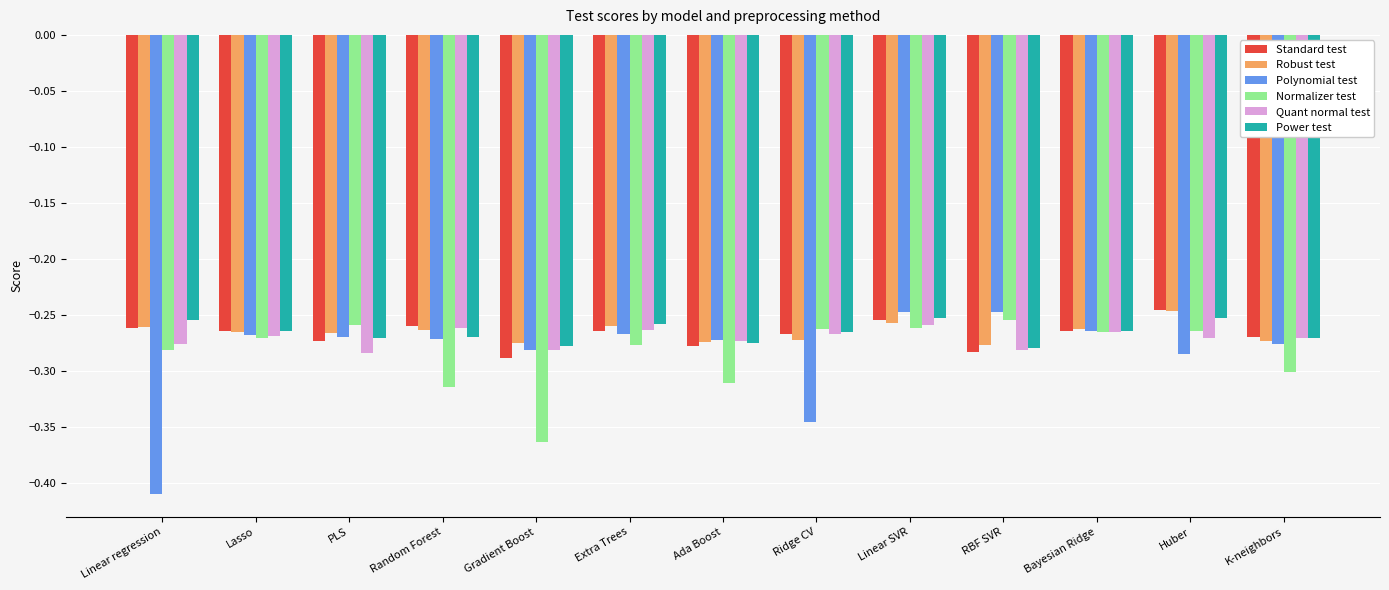

What is the sum of the Robust test values at Lasso and Random Forest?

-0.5